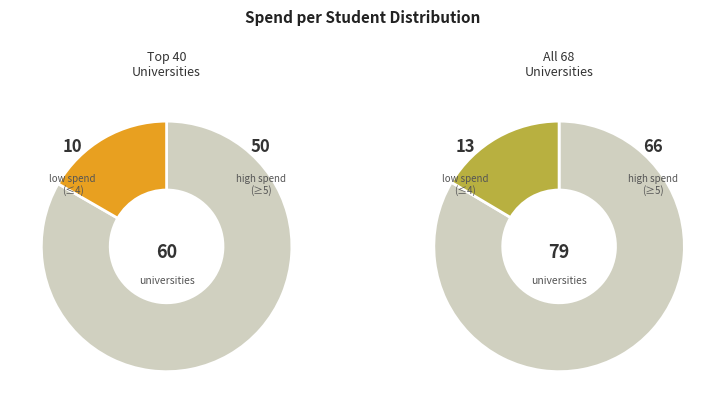

True or false: 7 accounts for 24% of the total.

False